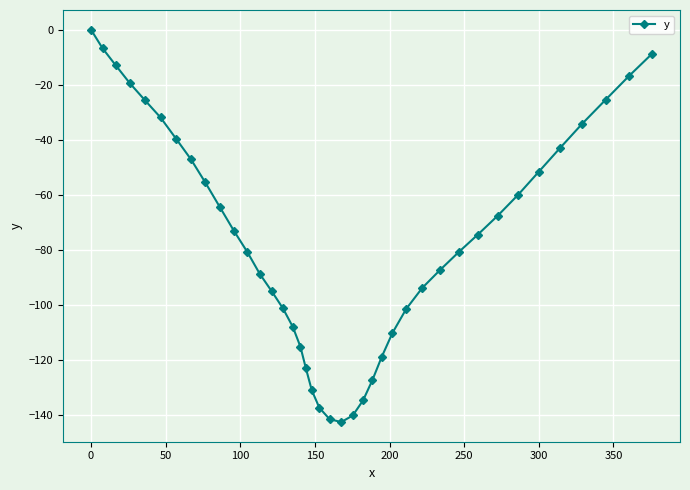

How many values are below zero?

39